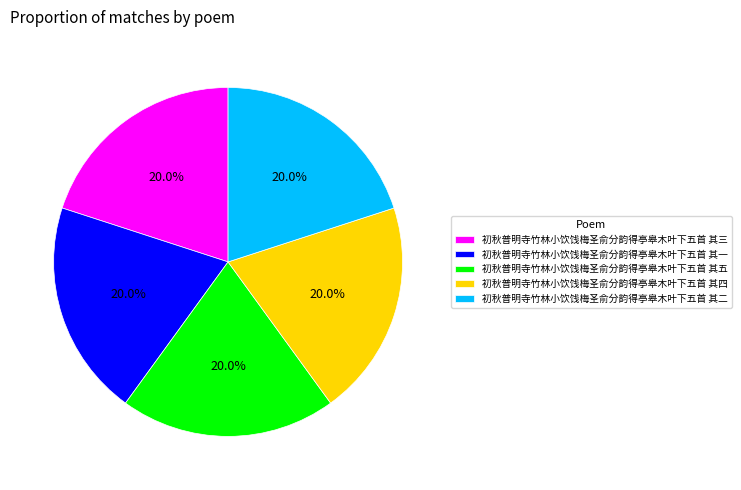

What percentage is NOT represented by 初秋普明寺竹林小饮饯梅圣俞分韵得亭皋木叶下五首 其五?

80.0%